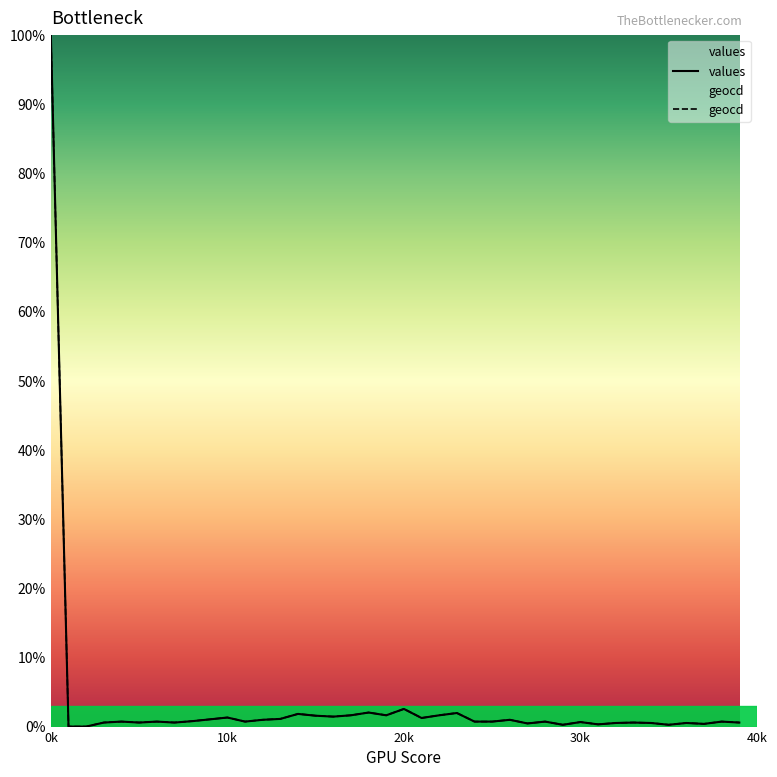

List the series in order of their peak value, lowest first.

values, geocd